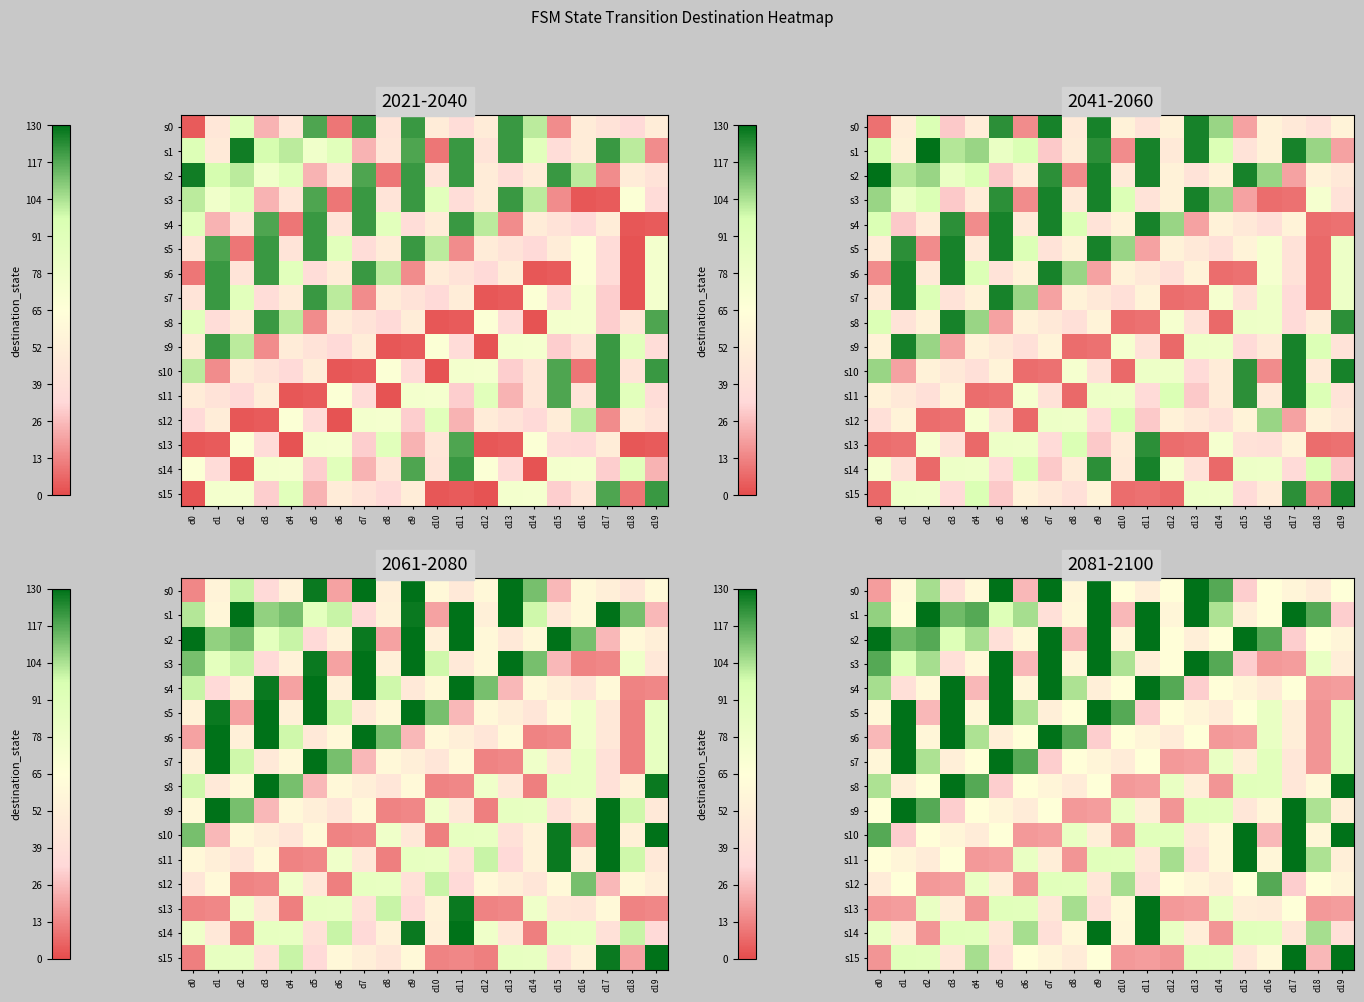

Which category has the highest value in the s11 series?

d15